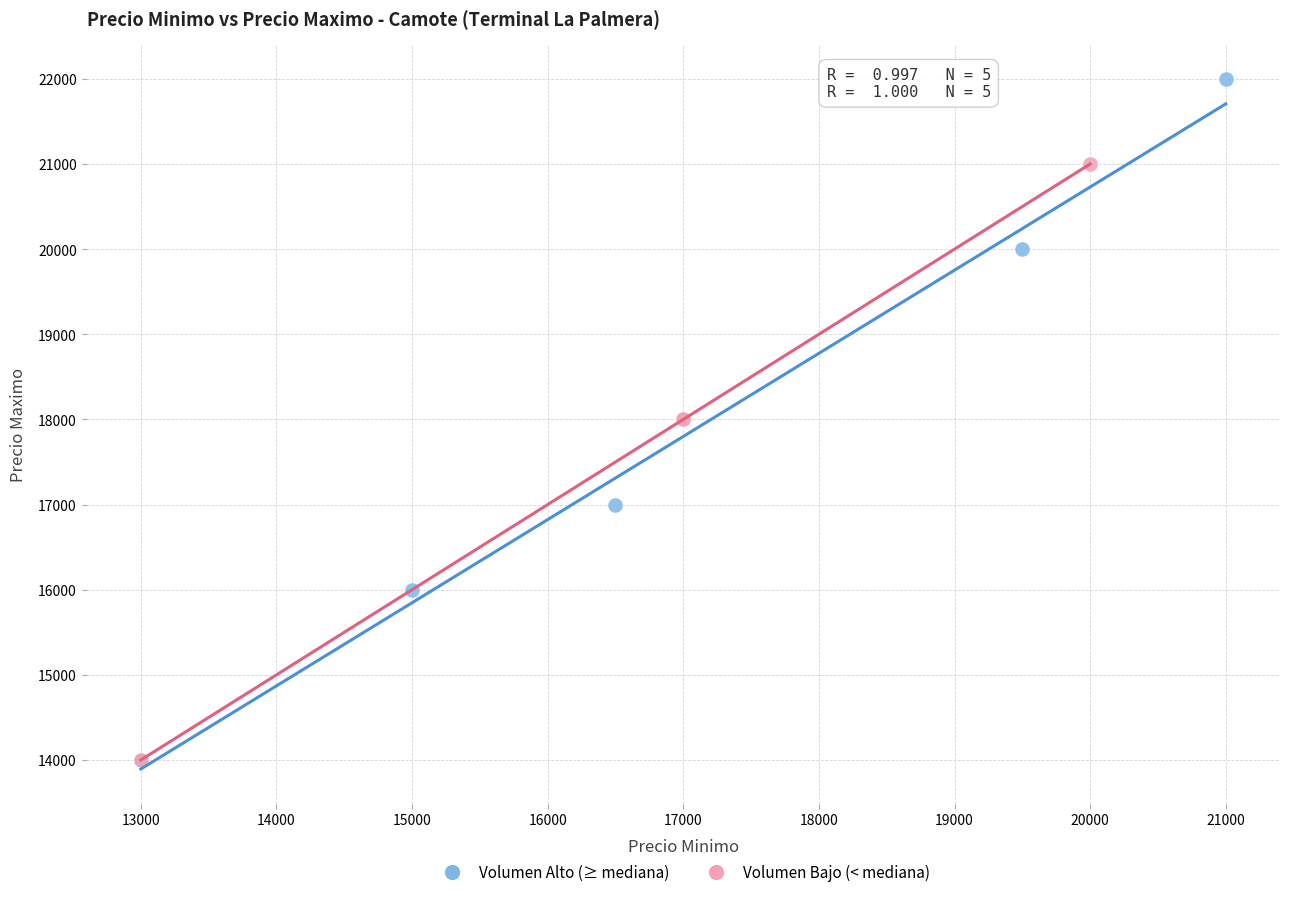

Which series has the largest Y range (max minus min)?

Volumen Alto (≥ mediana)